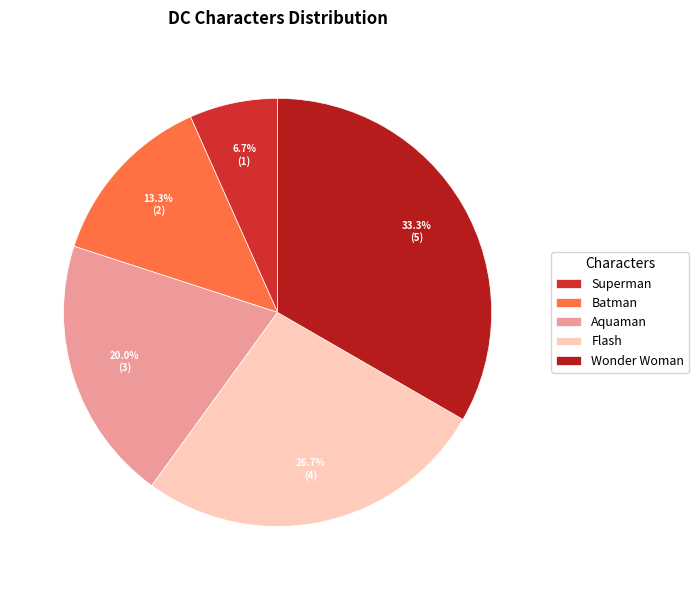

Does Superman represent more than half of the total?

No